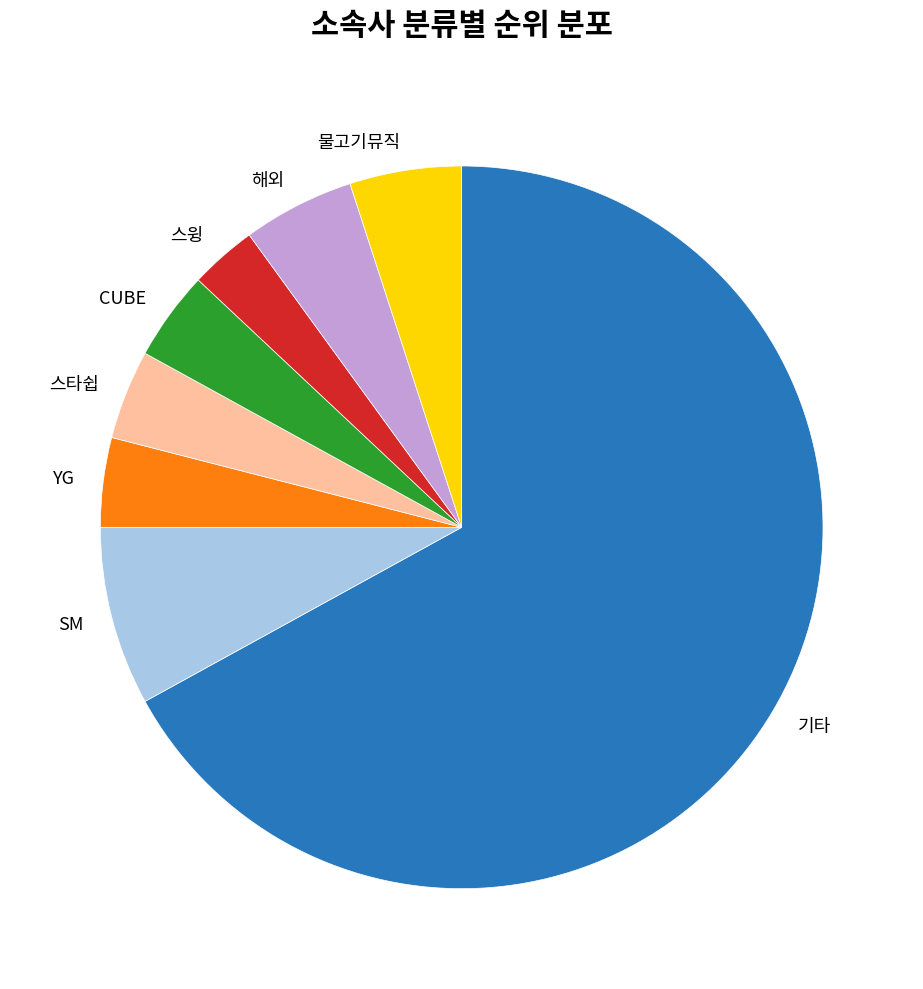

Which category has the smallest portion of the pie?

스윙